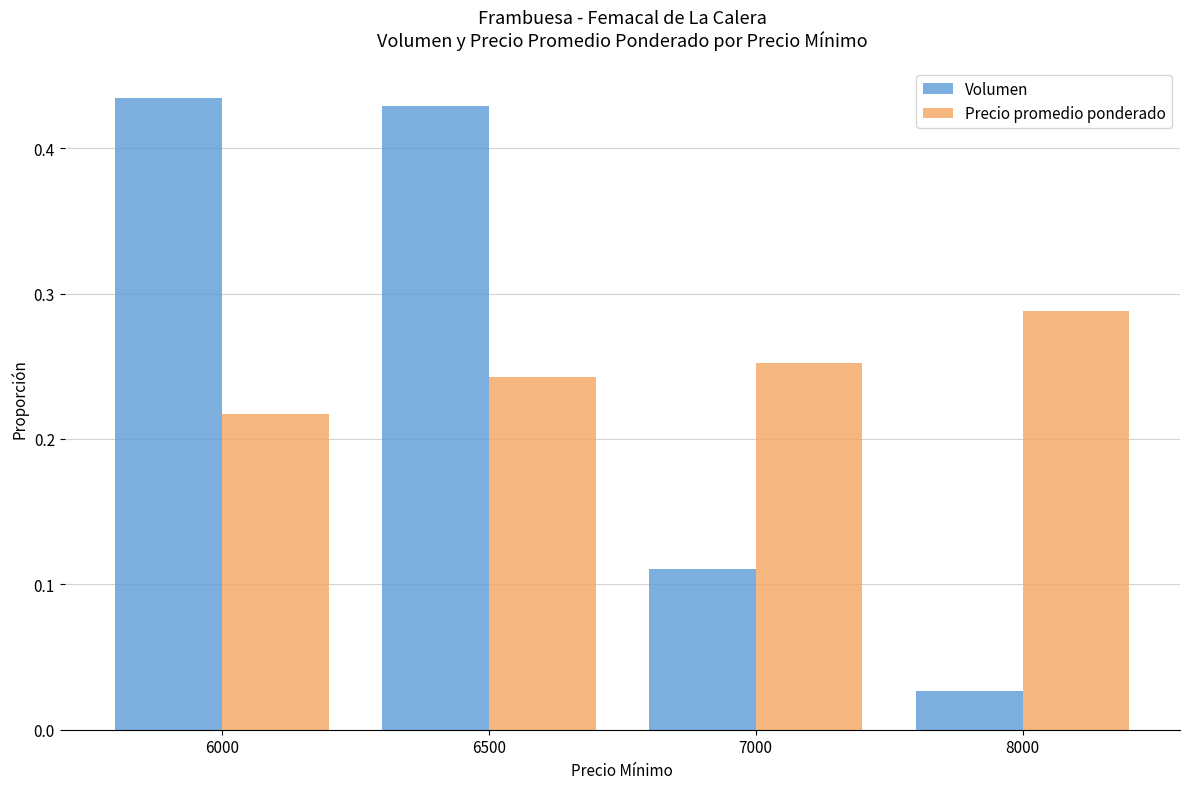

True or false: Precio promedio ponderado has a value of 0.1 at 8000.

False